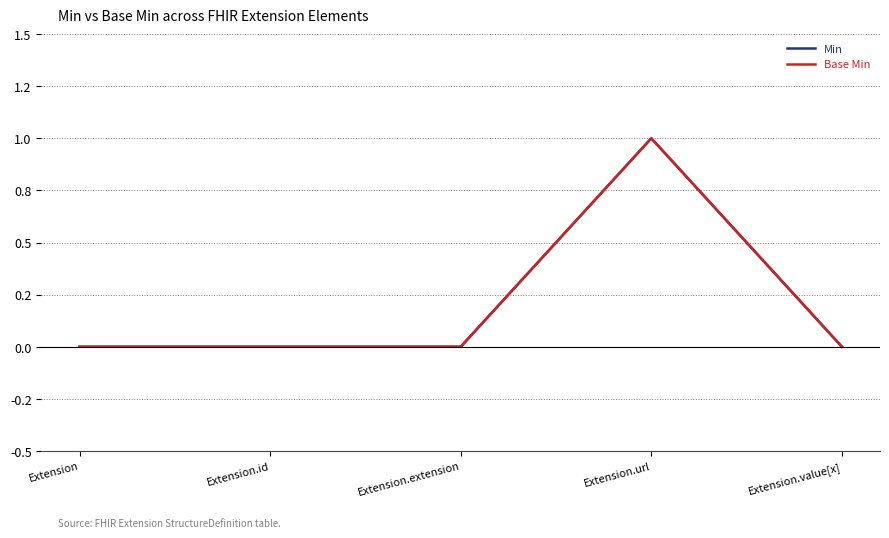

True or false: Min has more than 0 interior local peaks.

True